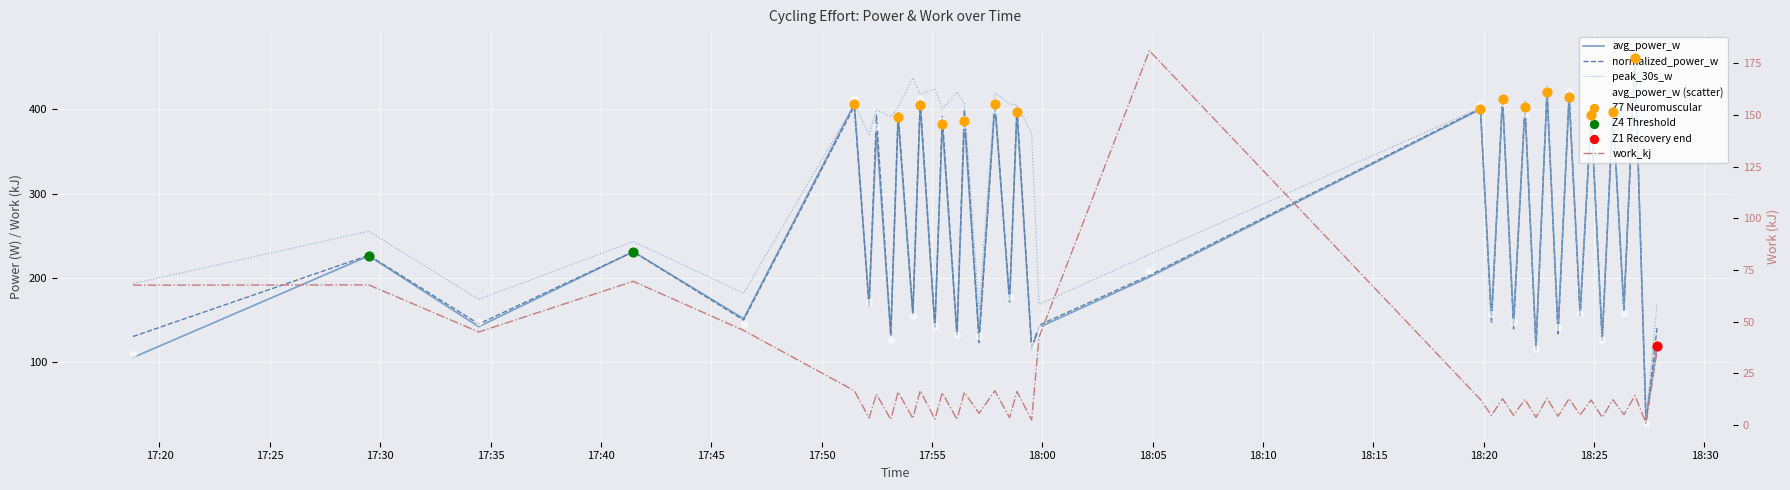

At which category is the sum across all series the highest?

2025-04-03 18:26:51